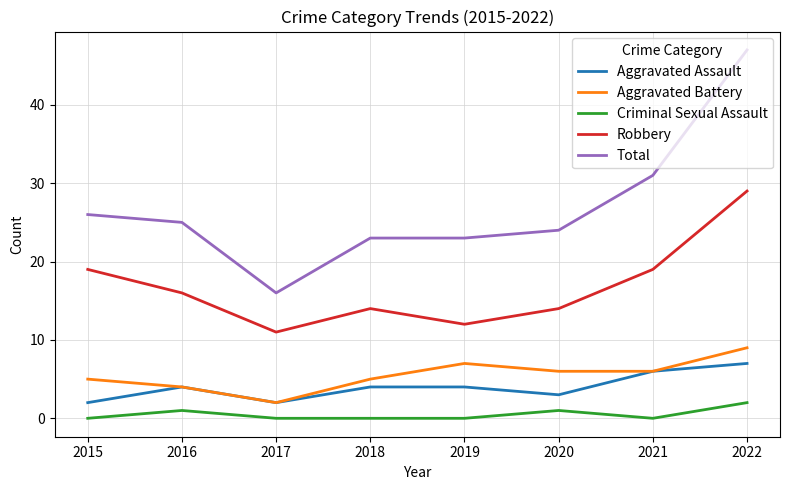

What is the average value of the Total series?

27